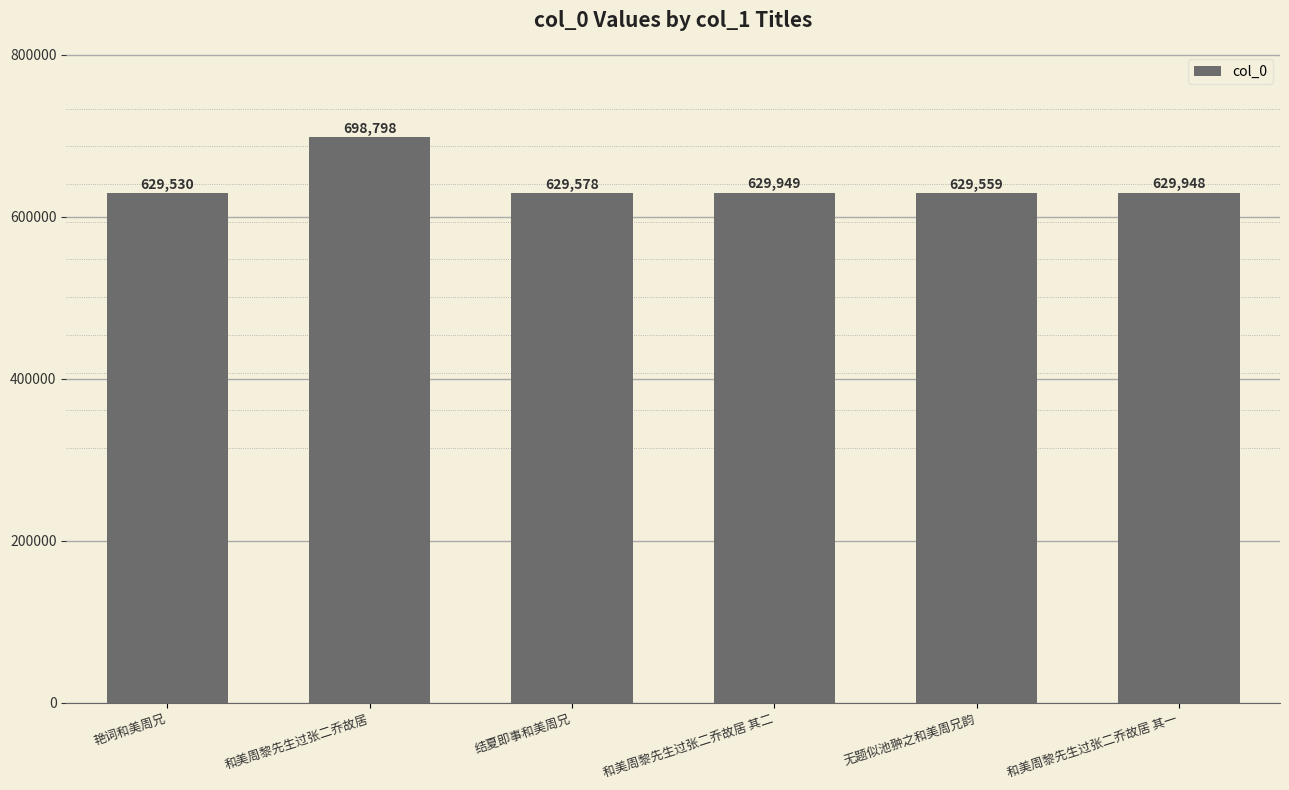

Does the chart contain any negative values?

No